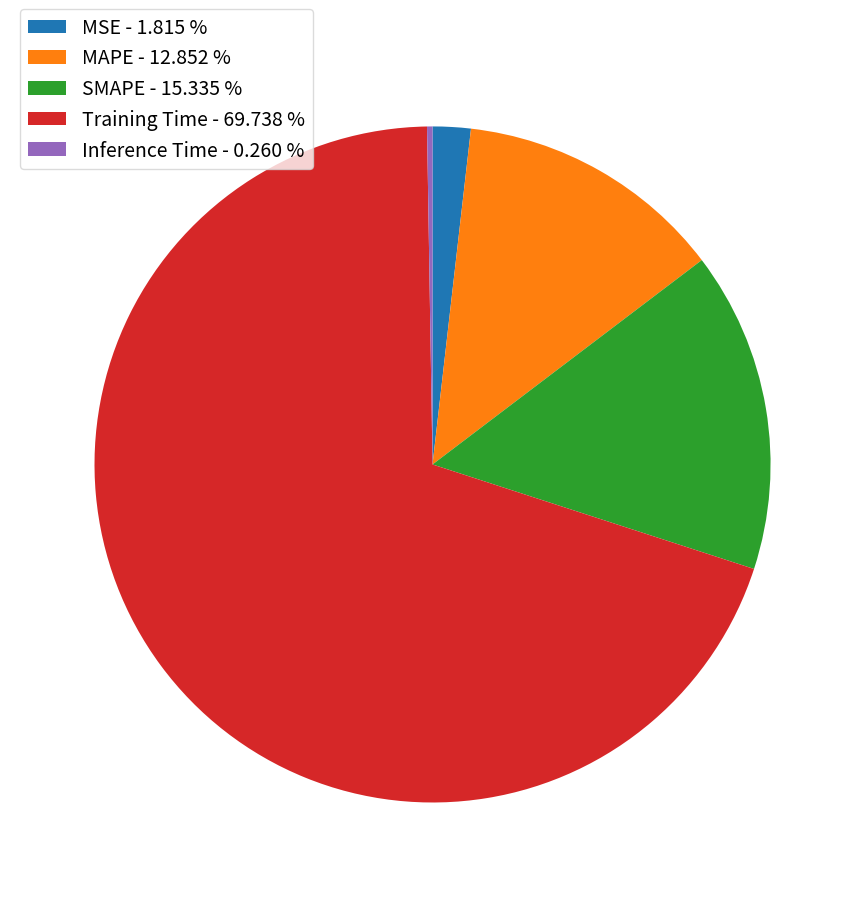

What is the majority slice?

Training Time